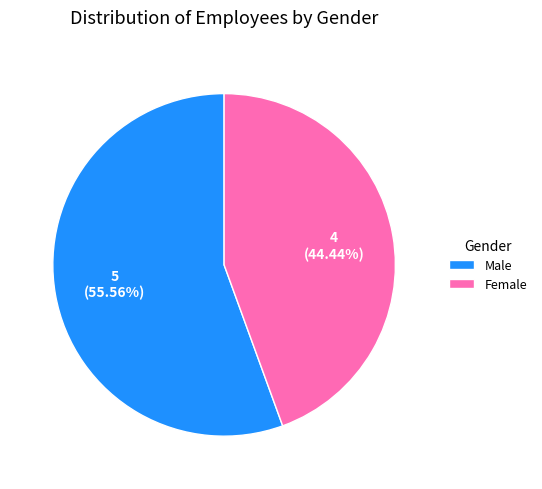

Between Female and Male, which is larger?

Male